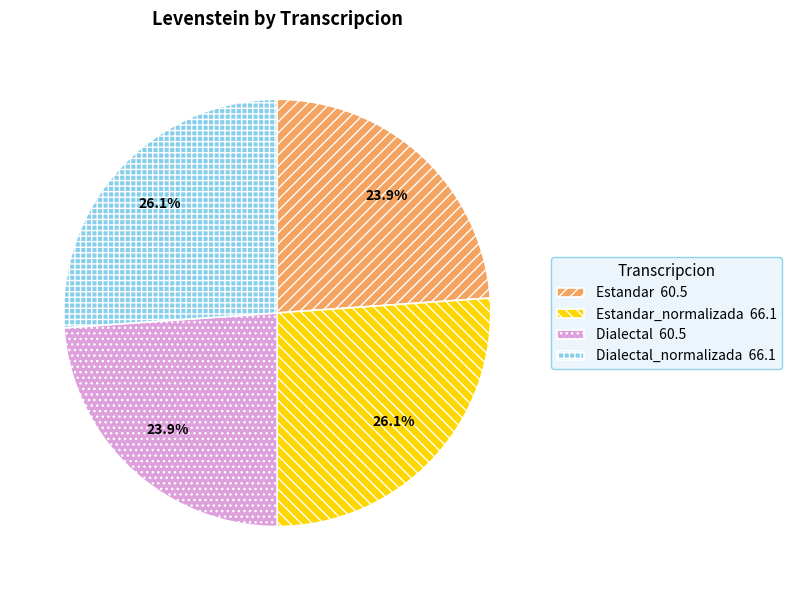

Does Estandar 60.5 represent more than half of the total?

No